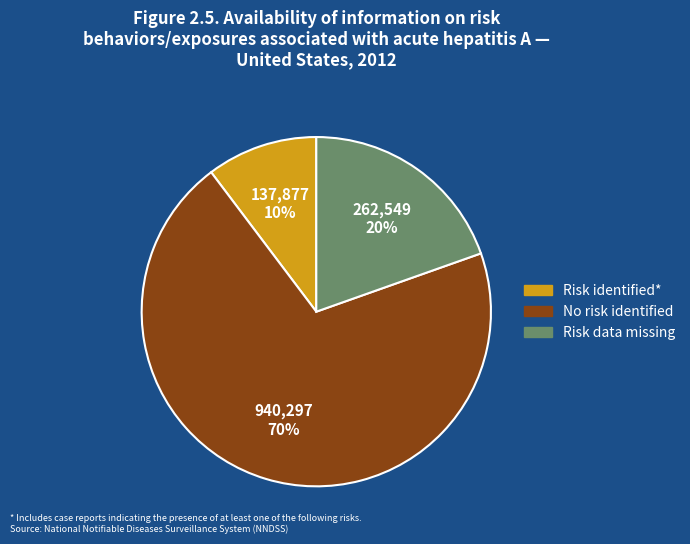

What percentage is the No risk identified slice, to the nearest percent?

70%